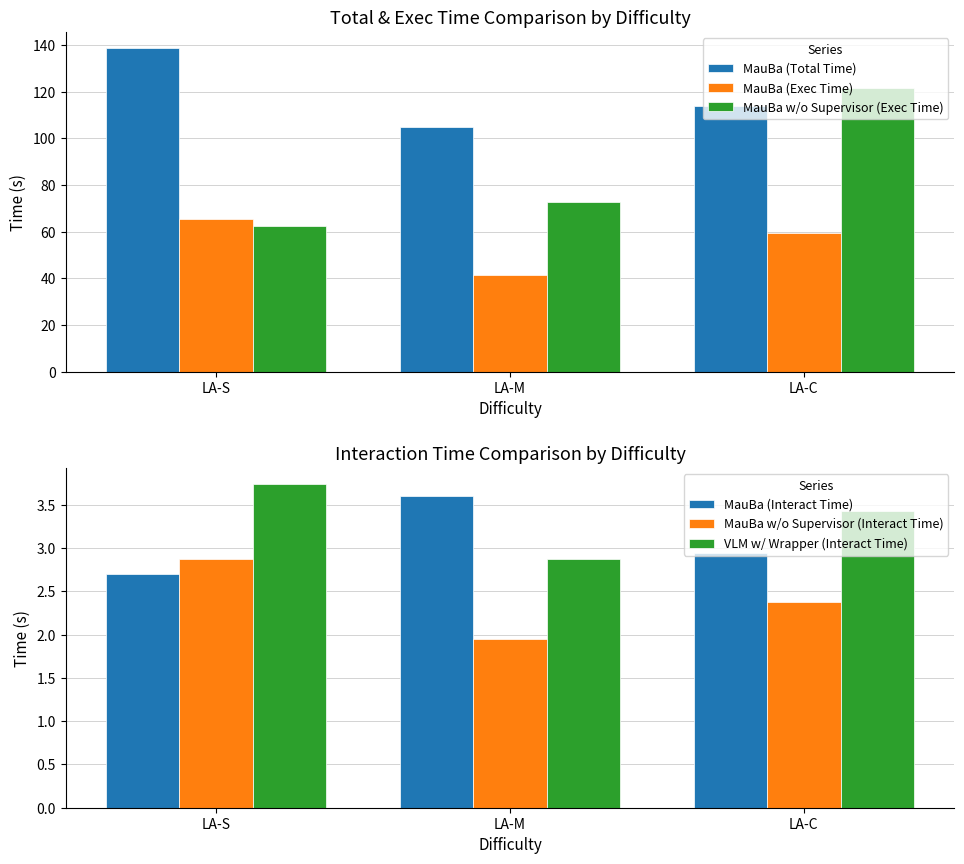

Reading right to left, transcribe all the data shown in this chart.

MauBa (Total Time): 113.9	104.7	138.6
MauBa (Exec Time): 59.4	41.5	65.3
MauBa w/o Supervisor (Exec Time): 121.3	72.5	62.5
MauBa (Interact Time): 2.9	3.6	2.7
MauBa w/o Supervisor (Interact Time): 2.4	1.9	2.9
VLM w/ Wrapper (Interact Time): 3.4	2.9	3.7